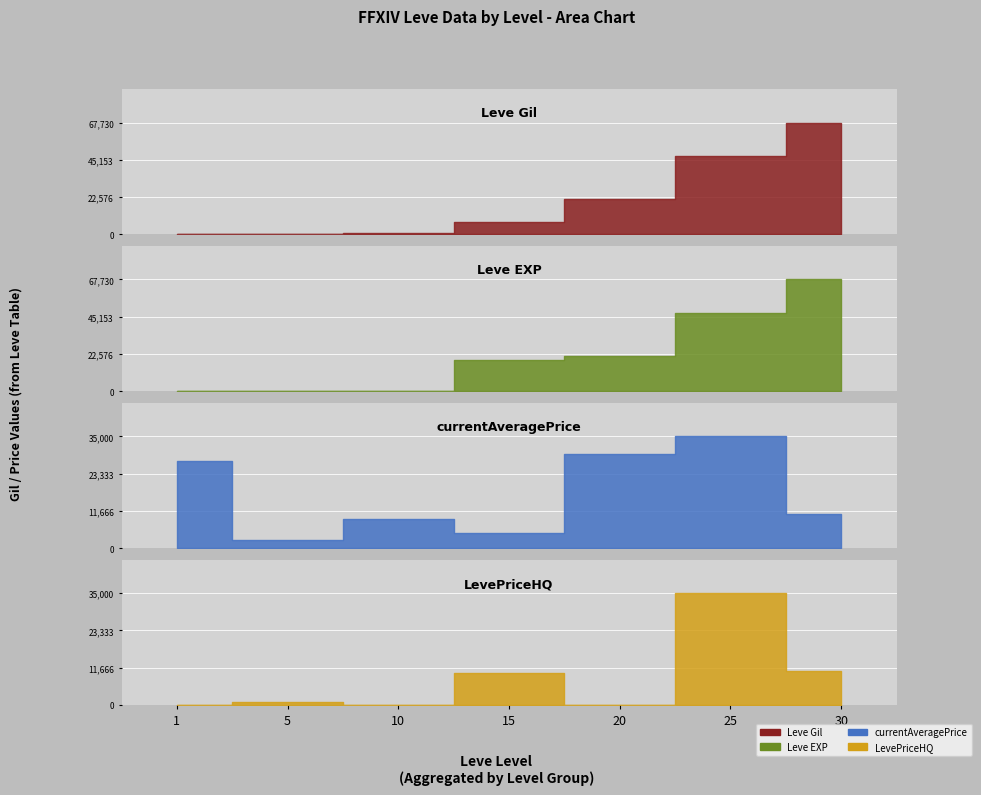

Reading right to left, transcribe all the data shown in this chart.

Leve Gil: 30=67730.0	25=47200.0	20=21600.0	15=7170.0	10=990.0	5=220.0	1=160.0
Leve EXP: 30=67730.0	25=47200.0	20=21600.0	15=18910.0	10=9.0	5=5.0	1=1.0
currentAveragePrice: 30=10666.7	25=35000.0	20=29471.0	15=4872.0	10=9000.0	5=2507.0	1=27128.0
LevePriceHQ: 30=10666.7	25=35000.0	20=0.0	15=10000.0	10=0.0	5=900.0	1=0.0